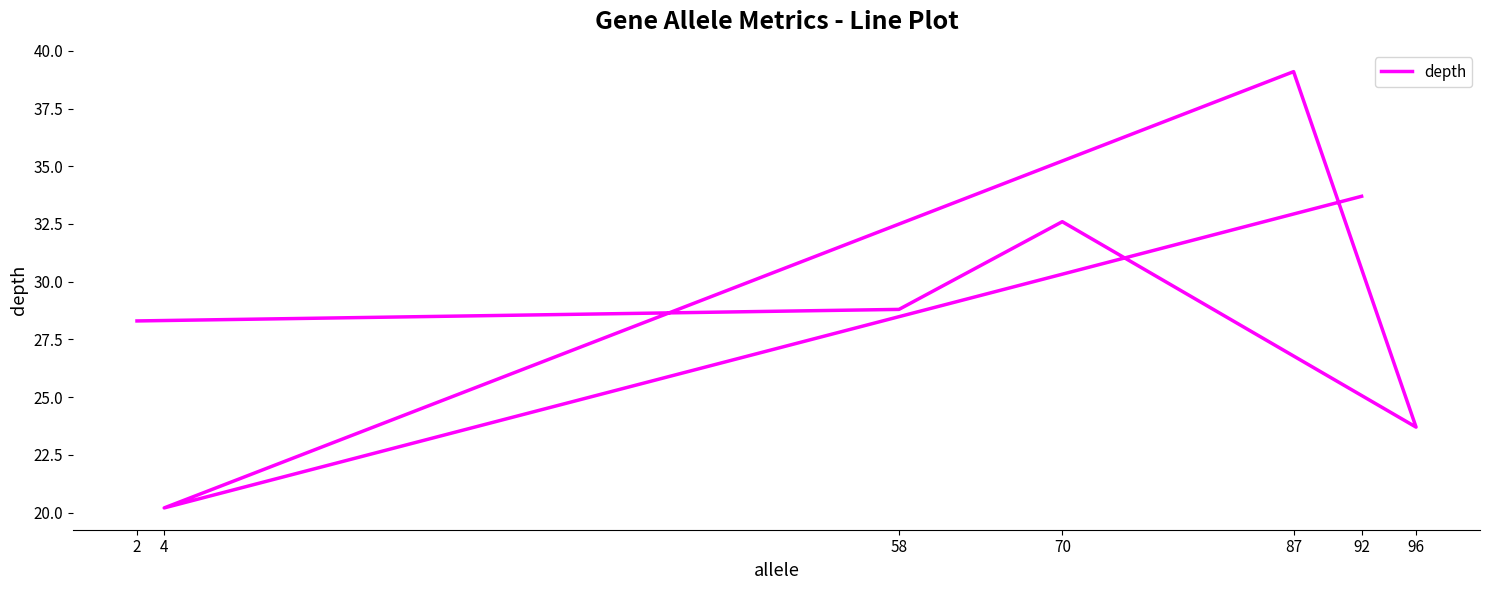

What is the sum of all values?

206.4